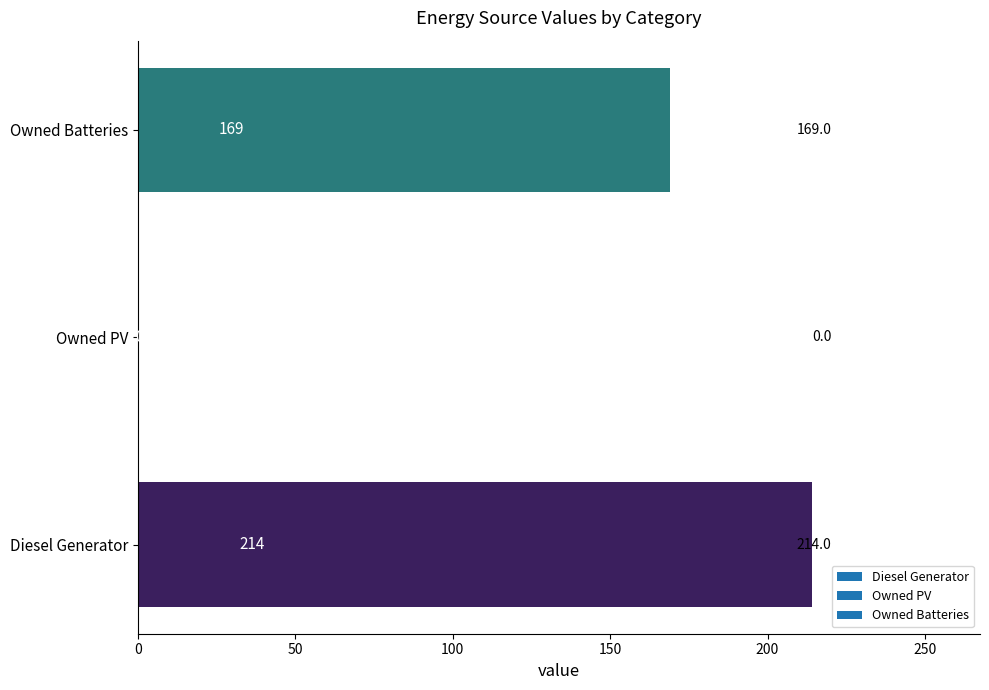

Reading bottom to top, list all the values displayed in this chart.

Diesel Generator=214	Owned PV=0	Owned Batteries=169